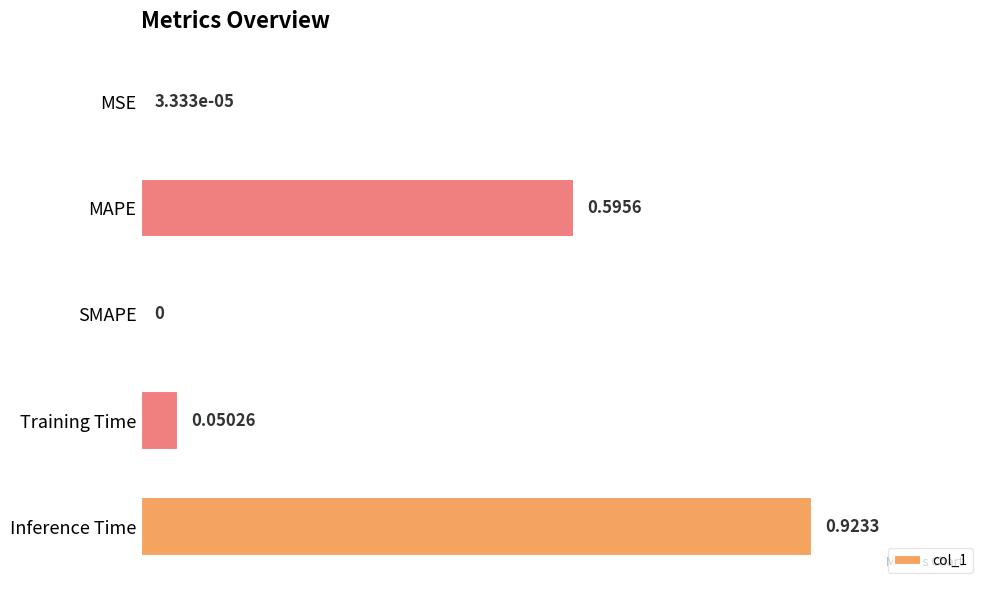

What is the change in value from SMAPE to Inference Time?

+0.9